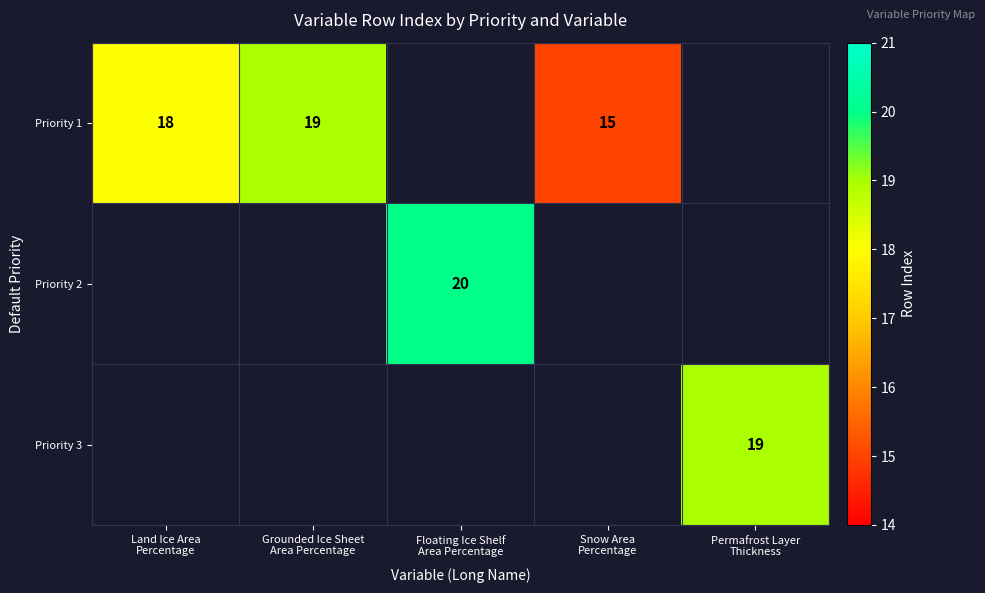

At which category does the chart reach its minimum across all series?

Snow Area
Percentage